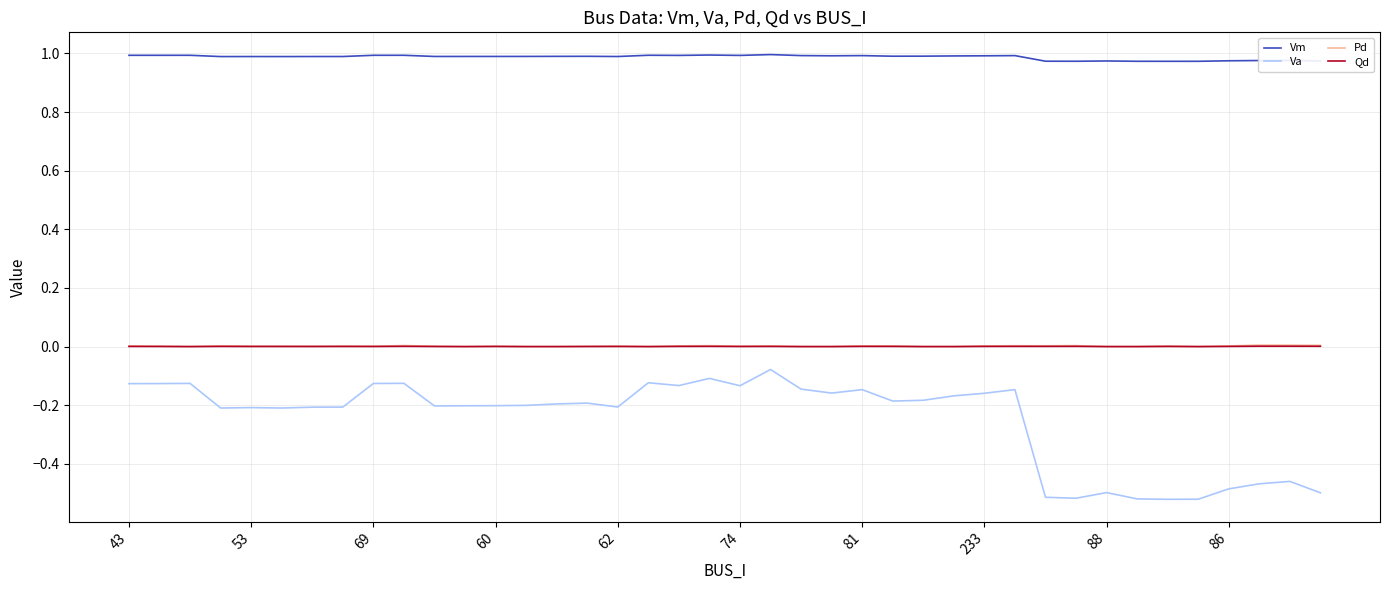

True or false: Vm and Va cross at least once.

False